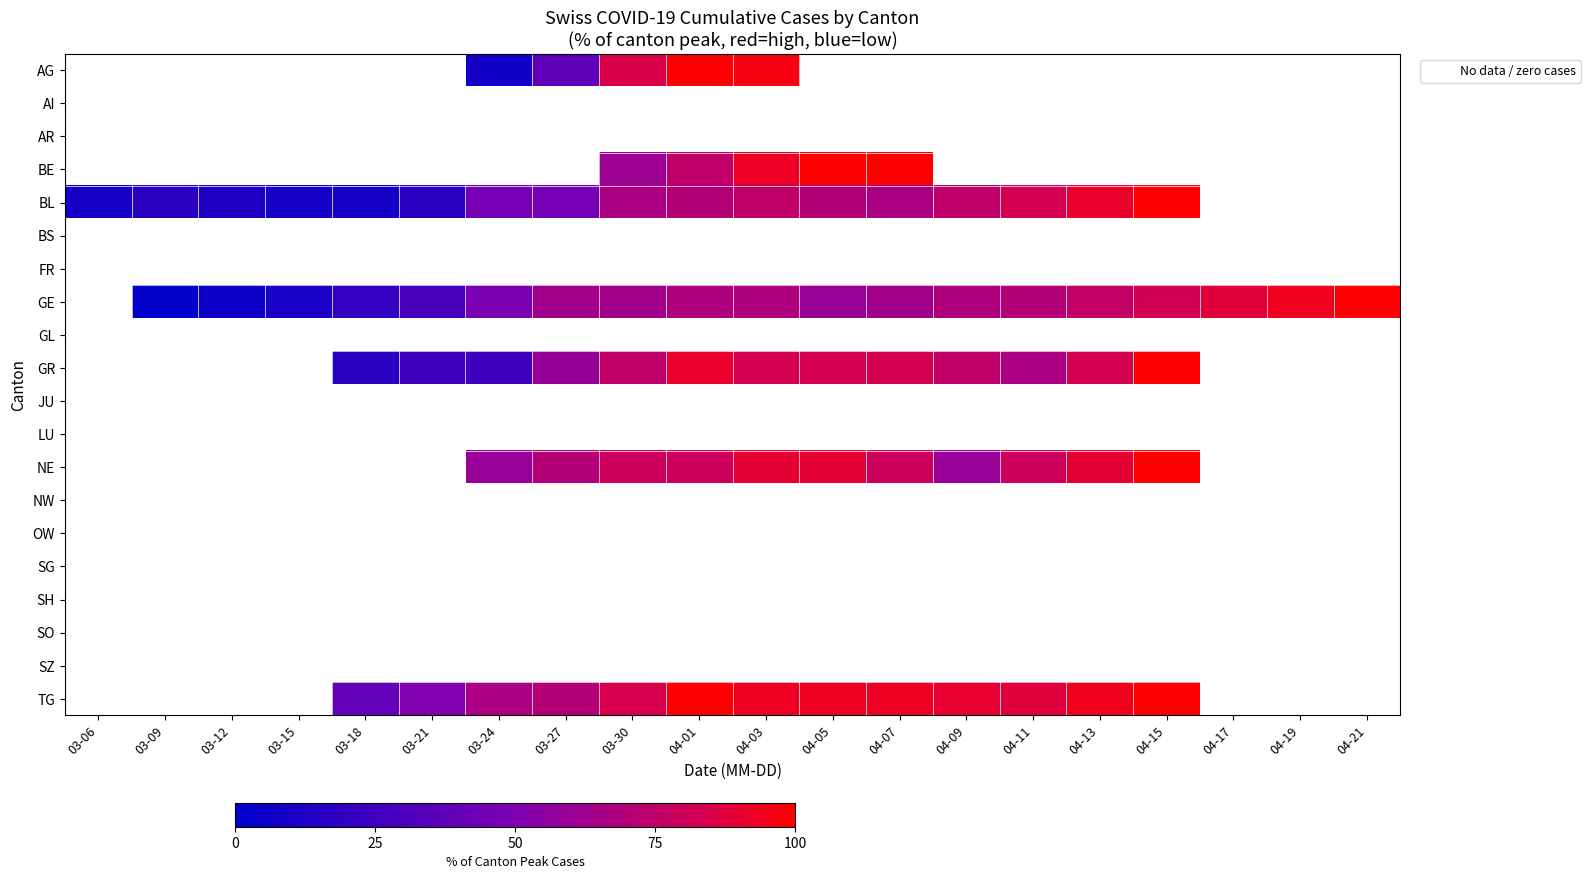

At which label does GR first exceed 25?

03-27